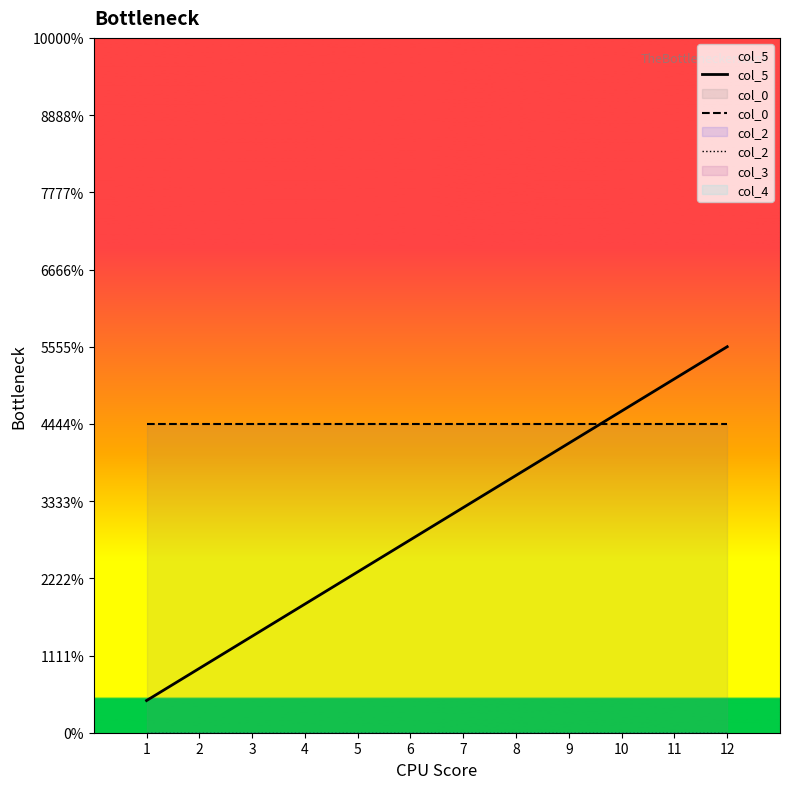

Reading left to right, extract all data points from this chart.

col_5: 0.1	0.2	0.2	0.3	0.4	0.5	0.6	0.7	0.8	0.8	0.9	1.0
col_0: 0.8	0.8	0.8	0.8	0.8	0.8	0.8	0.8	0.8	0.8	0.8	0.8
col_2: 0.0	0.0	0.0	0.0	0.0	0.0	0.0	0.0	0.0	0.0	0.0	0.0